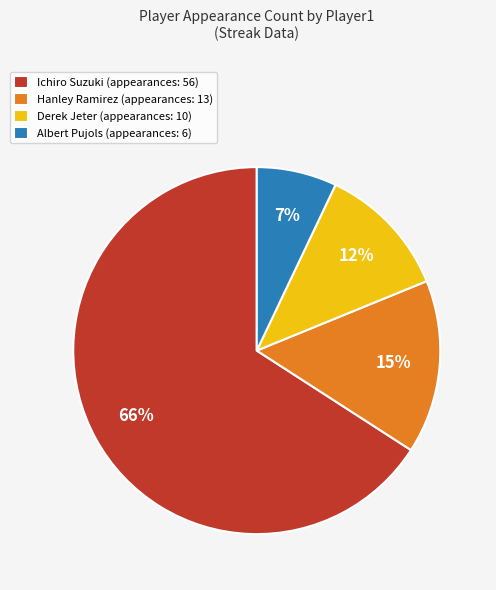

The Albert Pujols slice represents 7% of the pie. True or false?

True